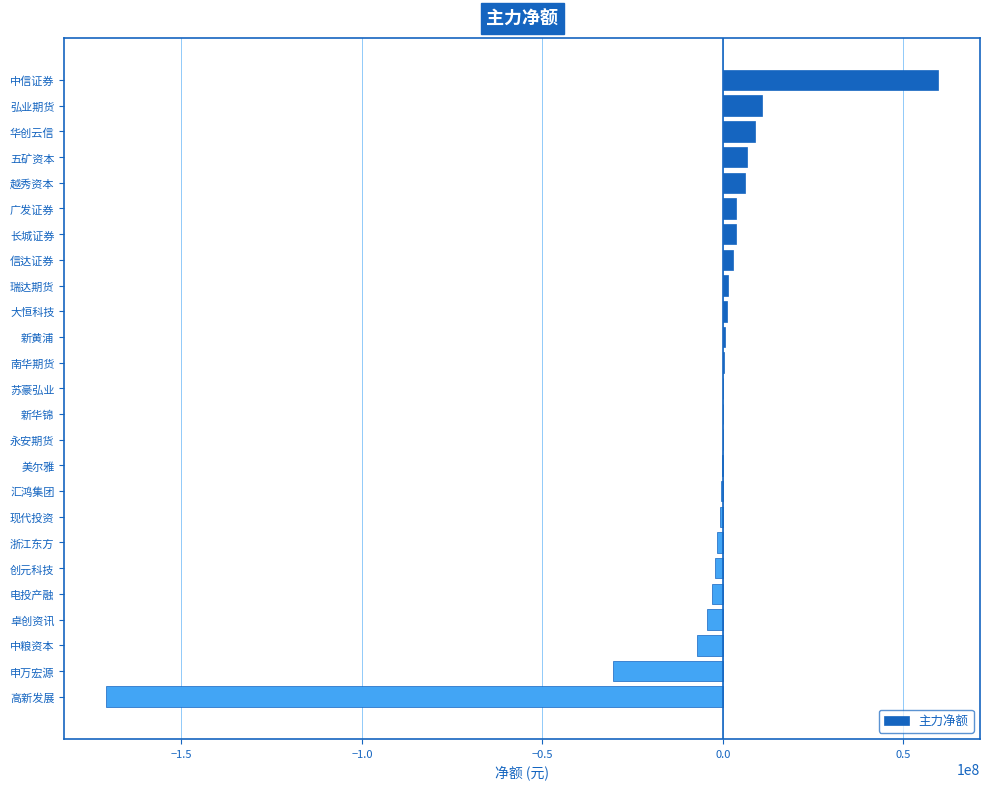

At which label is the value closest to -55611928?

申万宏源